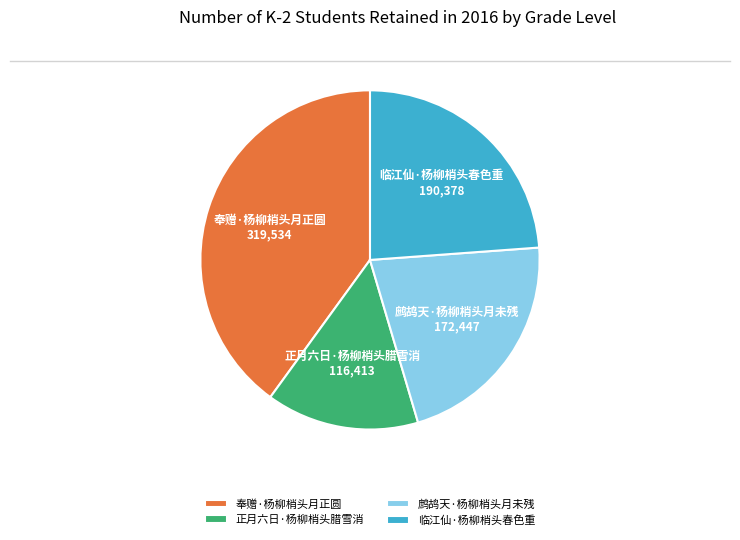

Does any single category account for the majority?

No